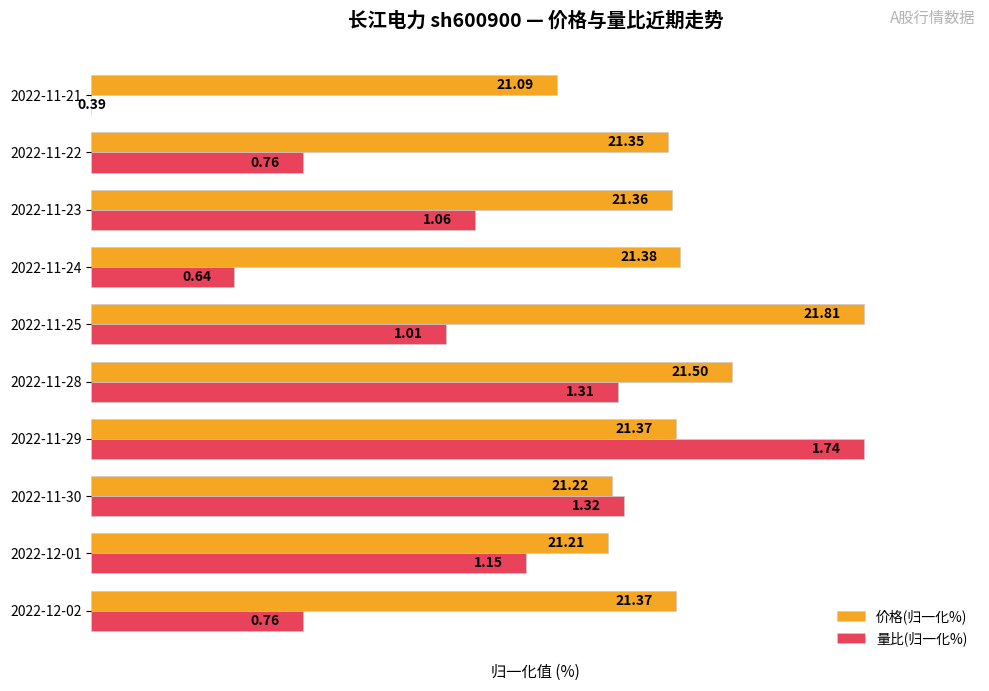

What are all the series names shown in the legend?

价格(归一化%), 量比(归一化%)